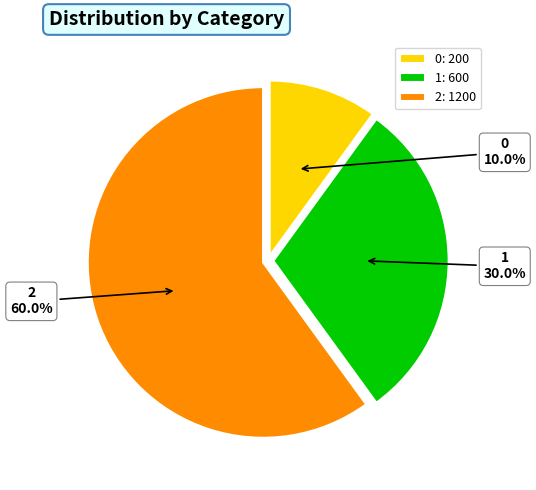

To the nearest percent, what is the combined percentage of 0 and 2?

70%